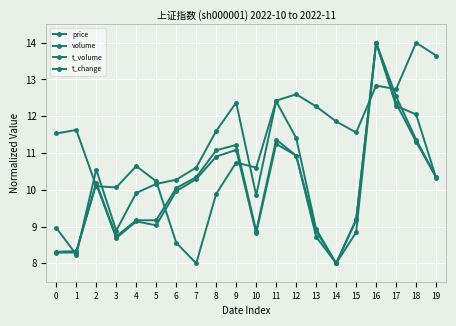

Reading left to right, list all the values displayed in this chart.

price: 11.5	11.6	10.1	10.1	10.6	10.2	8.6	8.0	9.9	10.7	10.6	12.4	12.6	12.3	11.9	11.6	12.8	12.7	14.0	13.6
volume: 8.3	8.3	10.2	8.7	9.1	9.0	10.0	10.3	10.9	11.1	8.8	11.2	10.9	8.7	8.0	9.2	14.0	12.4	11.3	10.3
t_volume: 9.0	8.2	10.5	8.9	9.9	10.2	10.3	10.6	11.6	12.4	9.8	12.4	11.4	8.9	8.0	8.8	14.0	12.3	12.0	10.3
t_change: 8.3	8.3	10.2	8.7	9.2	9.2	10.0	10.3	11.1	11.2	8.9	11.4	10.9	8.9	8.0	9.2	14.0	12.5	11.4	10.3